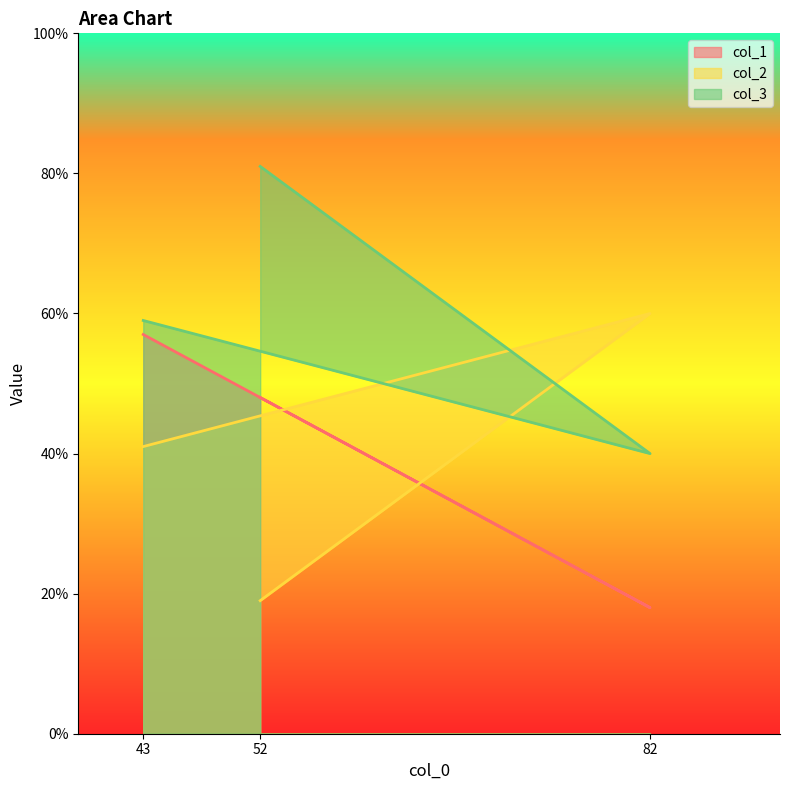

At which category is the sum across all series the highest?

43